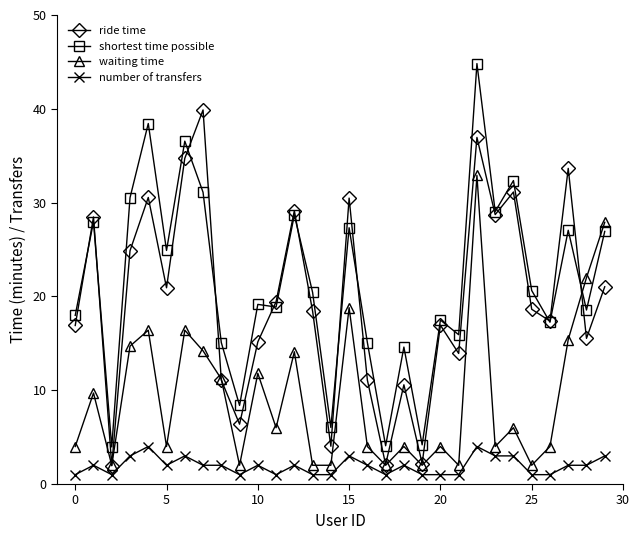

Which series has the widest spread of values?

shortest time possible